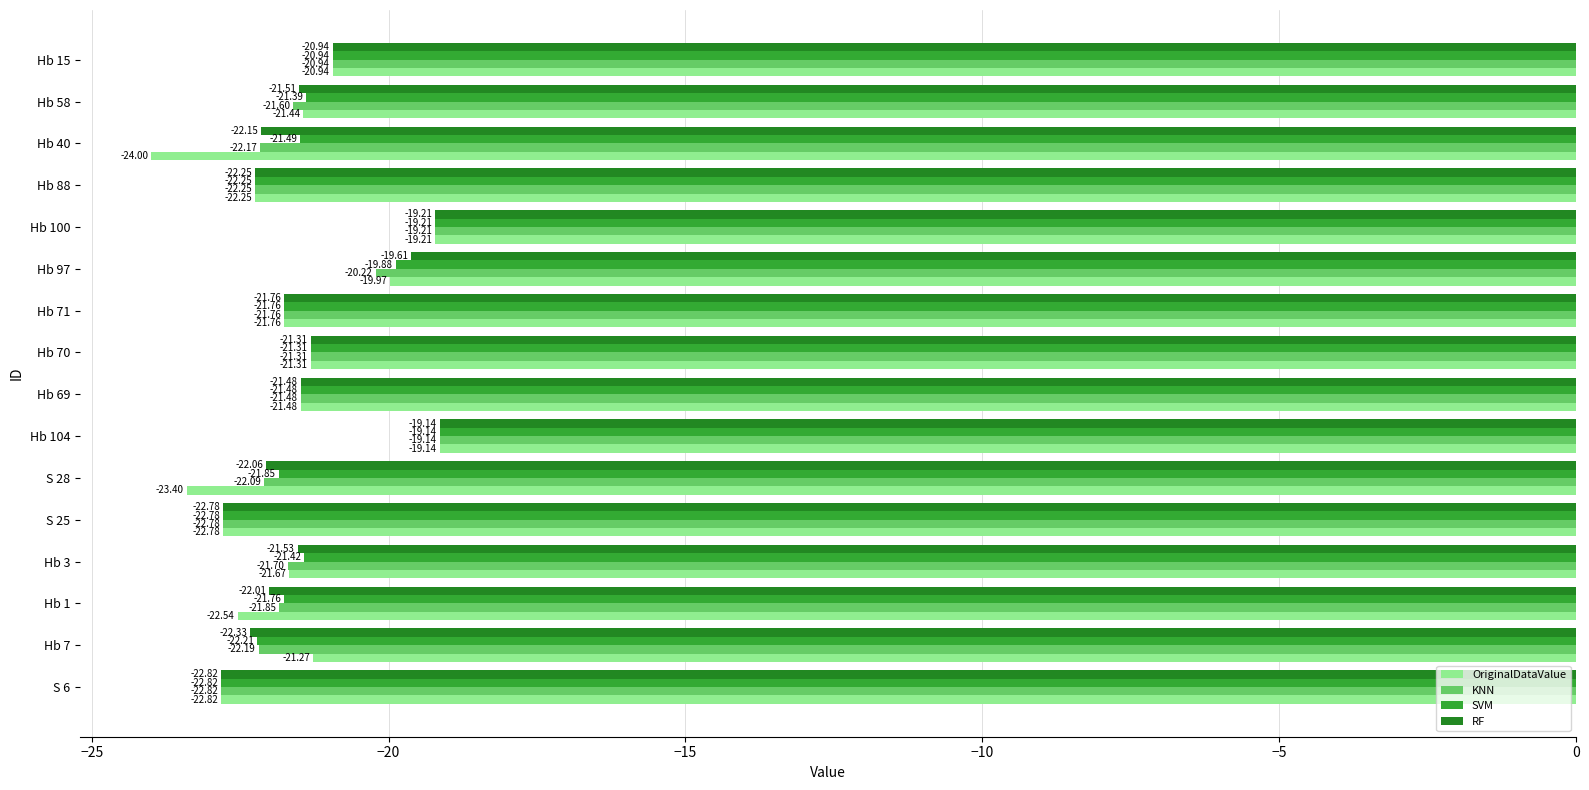

What is the average value of the SVM series?

-21.4